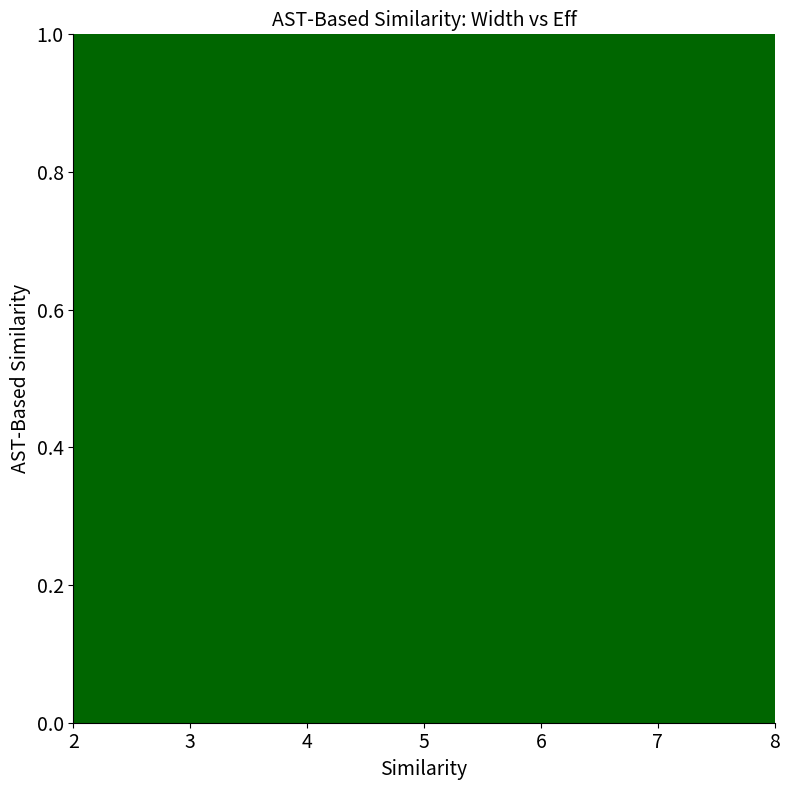

What is the difference between the values at 8 and 3?

1.4